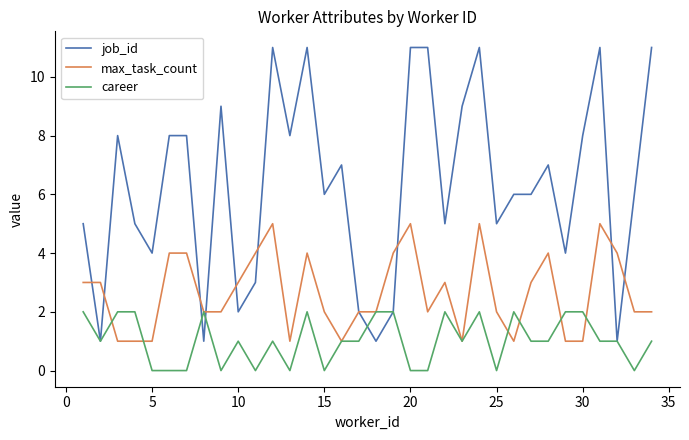

What is the maximum value shown in the chart?

11